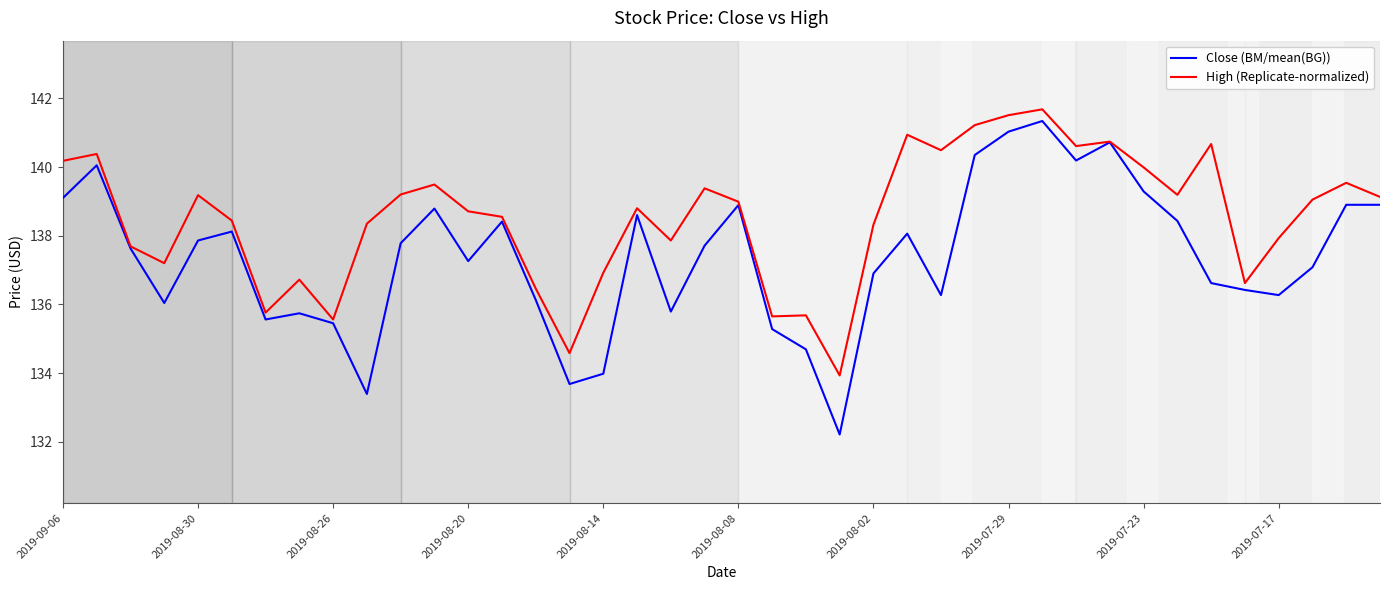

What is the difference between the maximum and second lowest values in the High (Replicate-normalized) series?

7.1